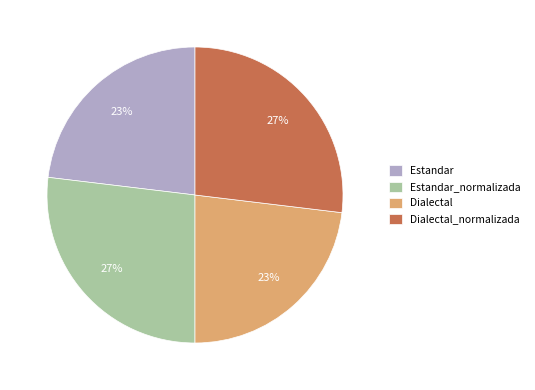

True or false: Estandar accounts for 23% of the total.

True